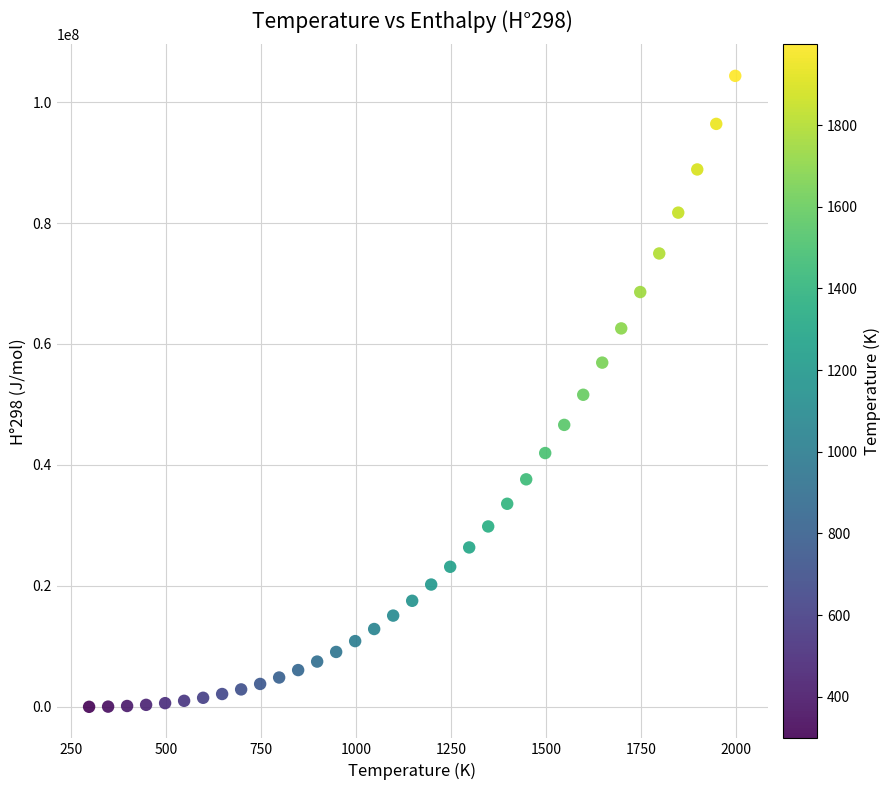

What is the range of X values (max minus min)?

1700.0